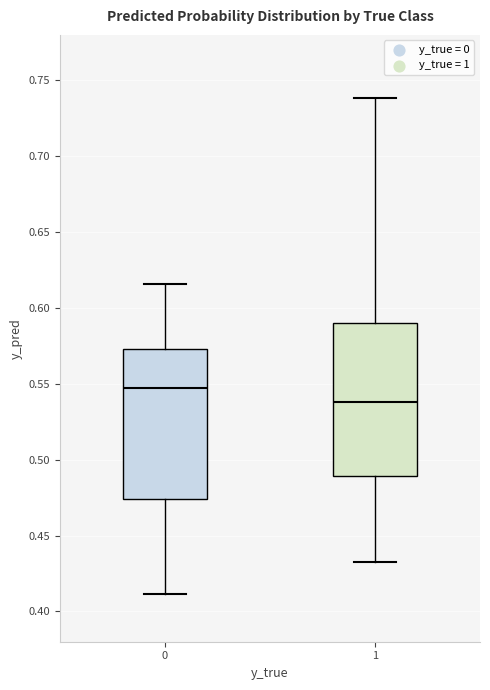

Which box's median line is the lowest?

1